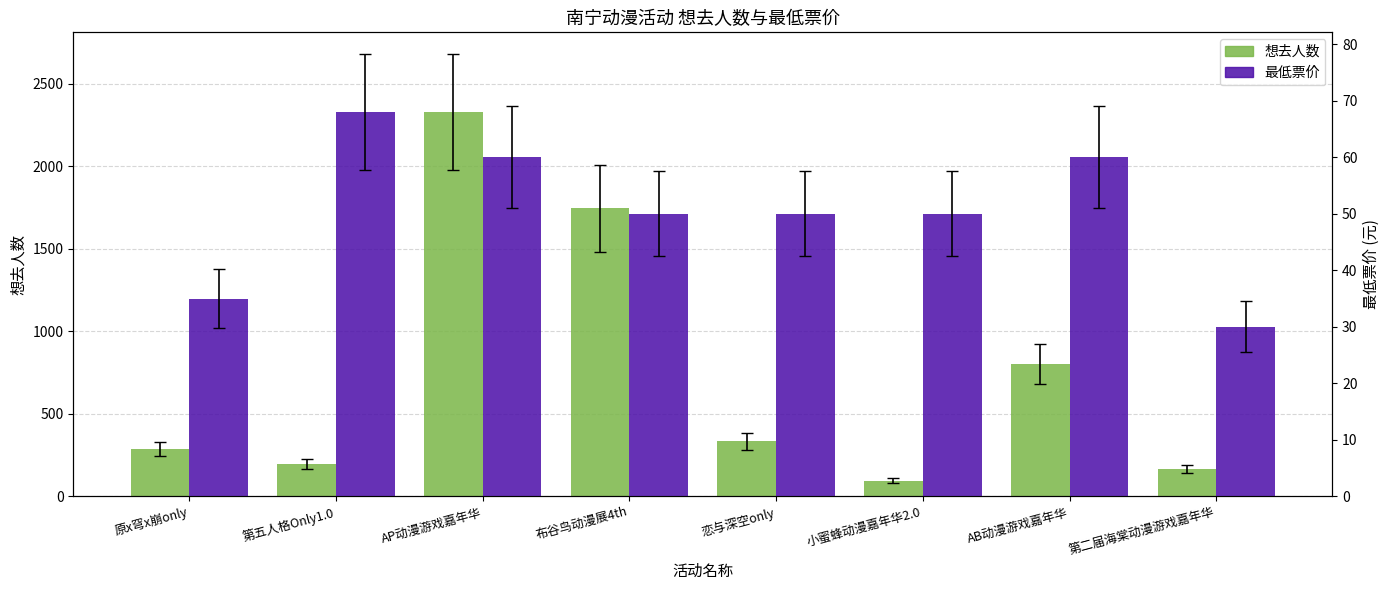

List the series in order of their overall mean, lowest first.

最低票价, 想去人数